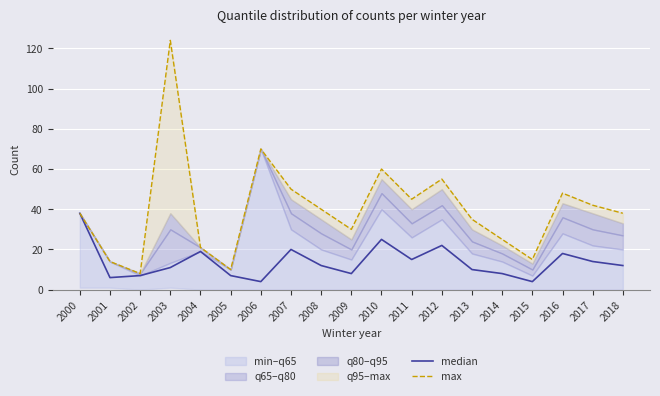

True or false: median and max cross at least once.

False